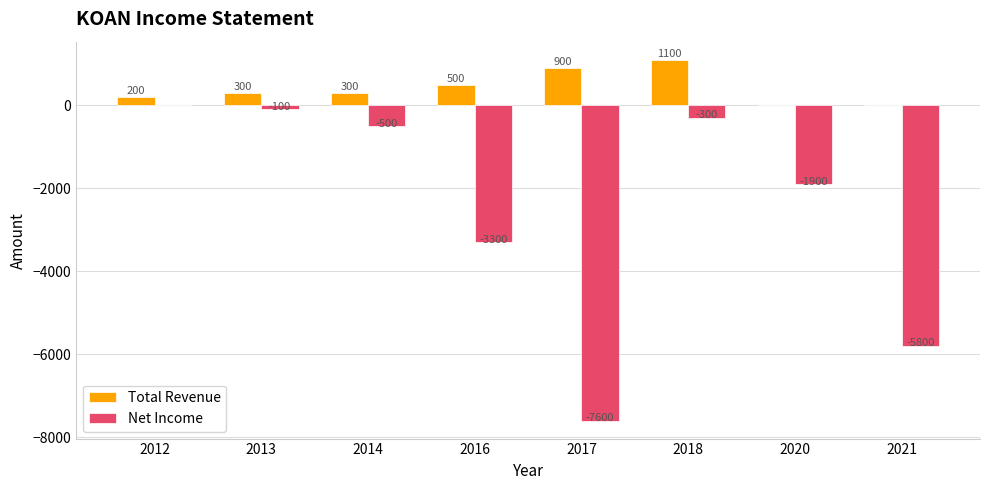

At which category does the chart reach its peak across all series?

2018